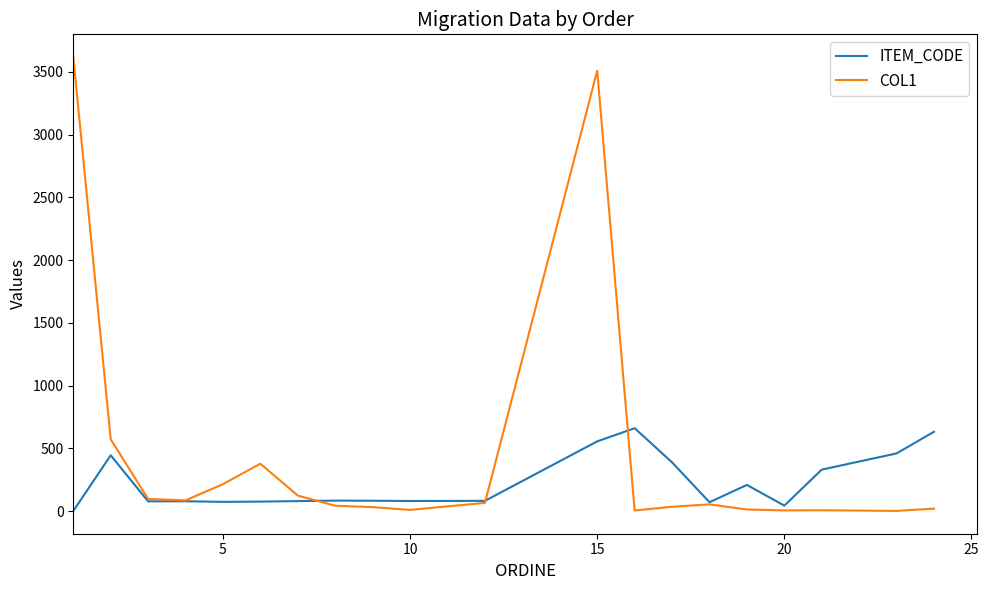

What is the highest value of the ITEM_CODE series?

660